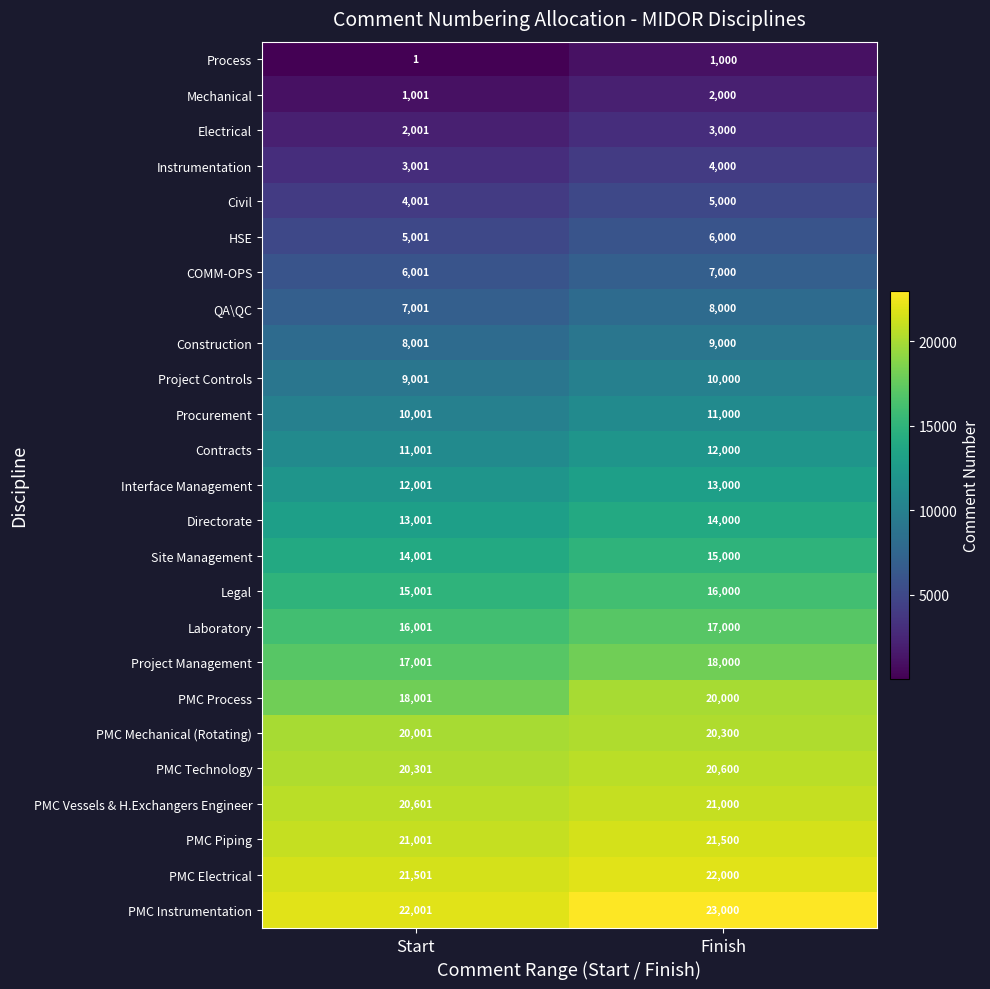

What is the total value across all series at Finish?

319400